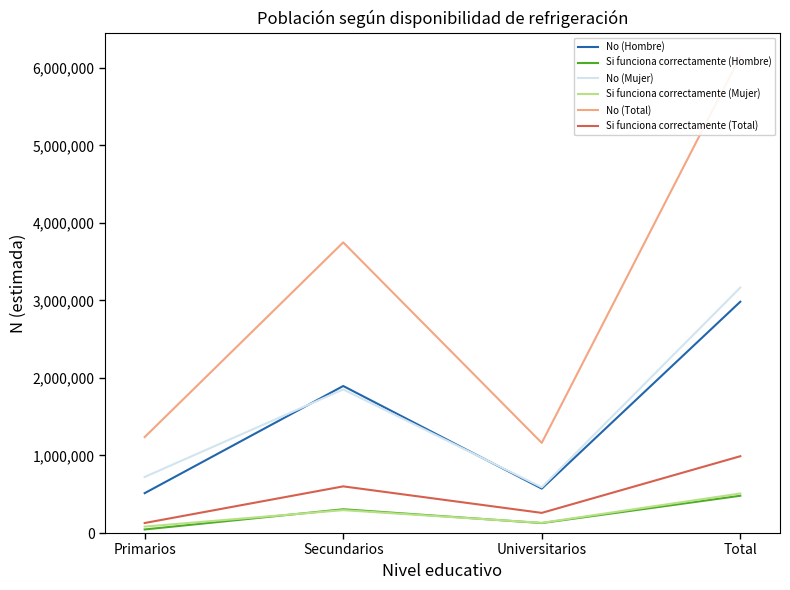

At how many categories does at least one series exceed 814287?

4